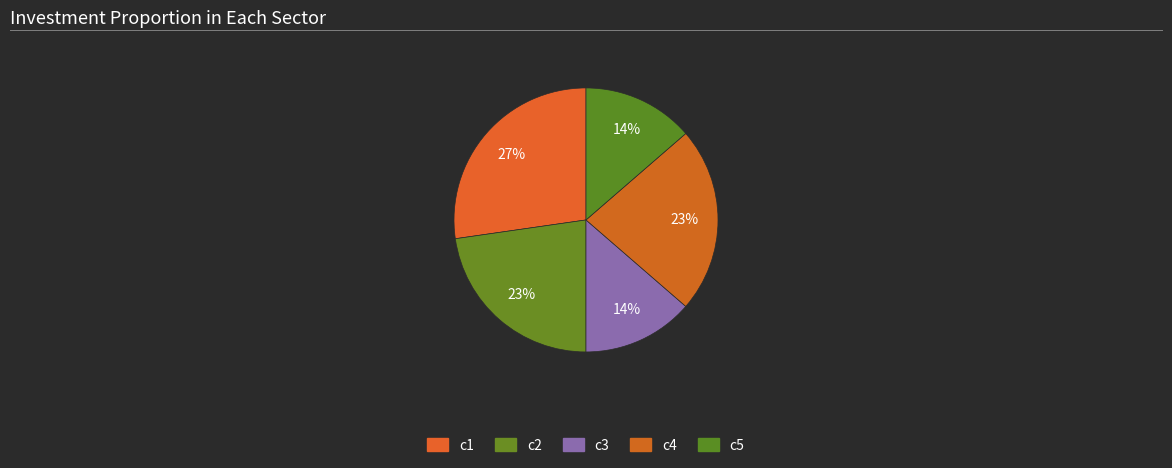

Count the number of slices in the pie.

5